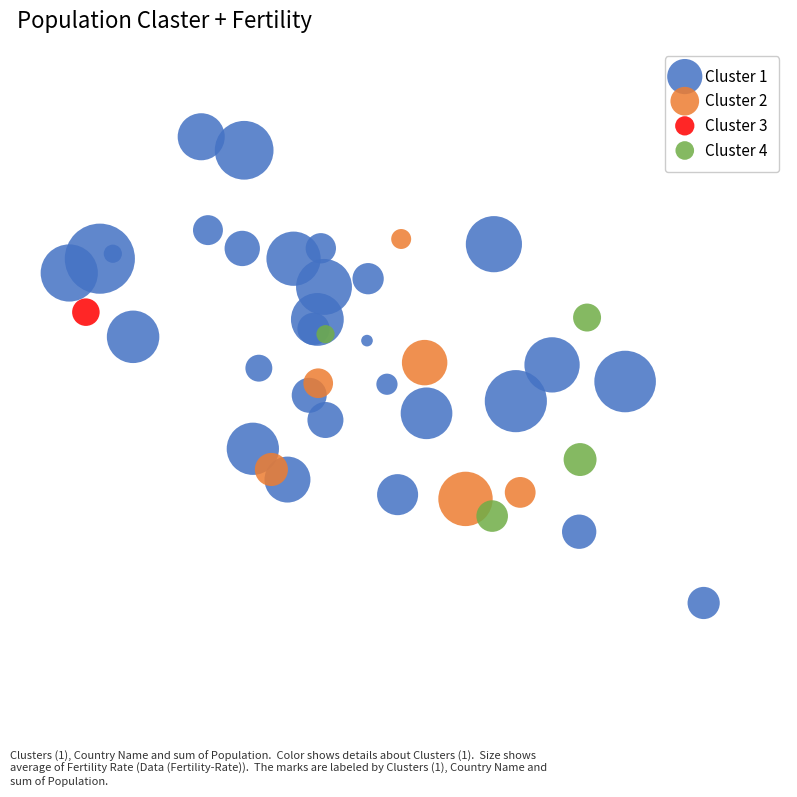

What are all the series names shown in the legend?

Cluster 1, Cluster 2, Cluster 3, Cluster 4